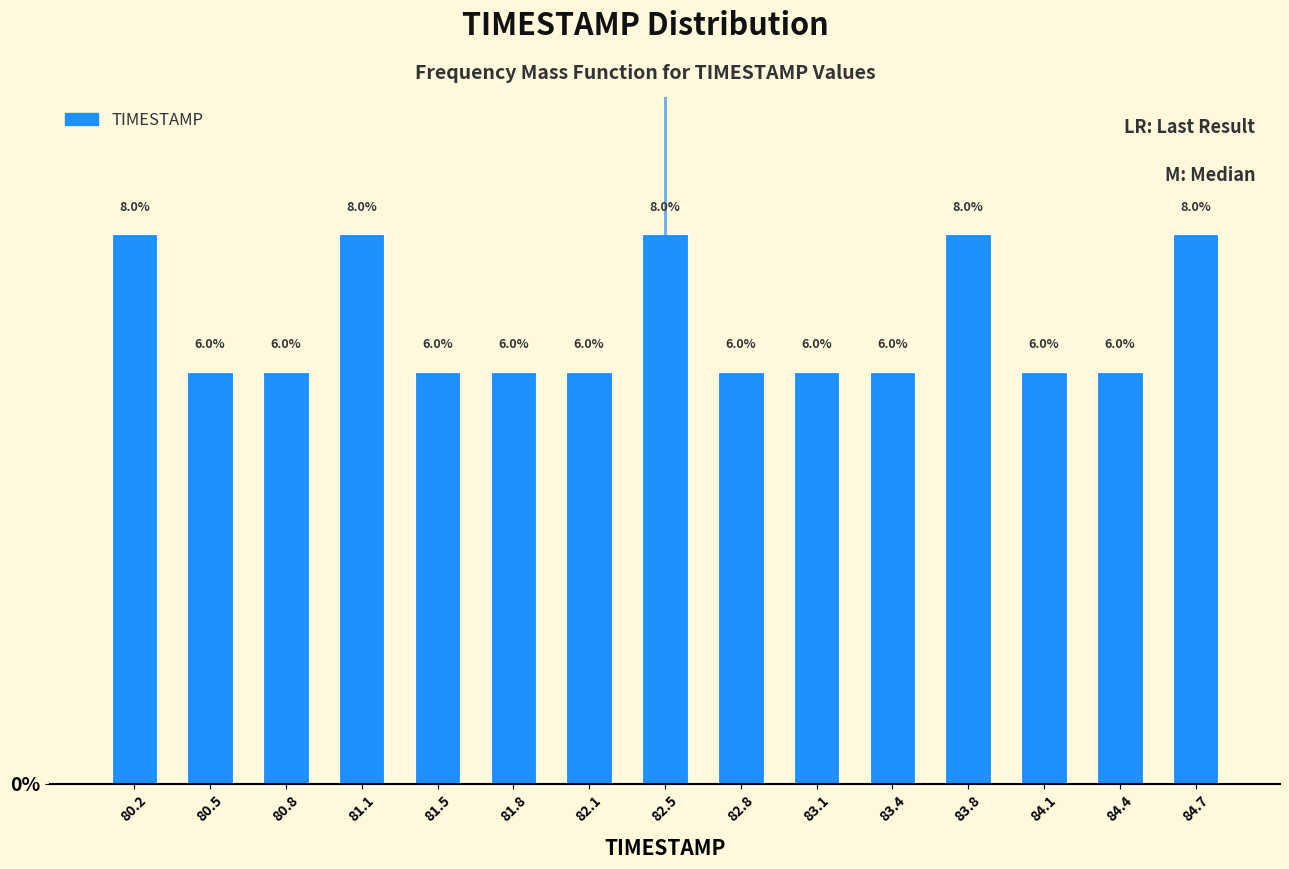

Reading left to right, transcribe this chart: for each bar, give the range it covers on the x-axis and its height. The bar edges are not printed on the chart, so give them approximately, as read against the axis.

80.00 to 80.35: 8.0
80.35 to 80.65: 6.0
80.65 to 81.00: 6.0
81.00 to 81.30: 8.0
81.30 to 81.65: 6.0
81.65 to 81.95: 6.0
81.95 to 82.30: 6.0
82.30 to 82.60: 8.0
82.60 to 82.95: 6.0
82.95 to 83.25: 6.0
83.25 to 83.60: 6.0
83.60 to 83.90: 8.0
83.90 to 84.25: 6.0
84.25 to 84.55: 6.0
84.55 to 84.90: 8.0